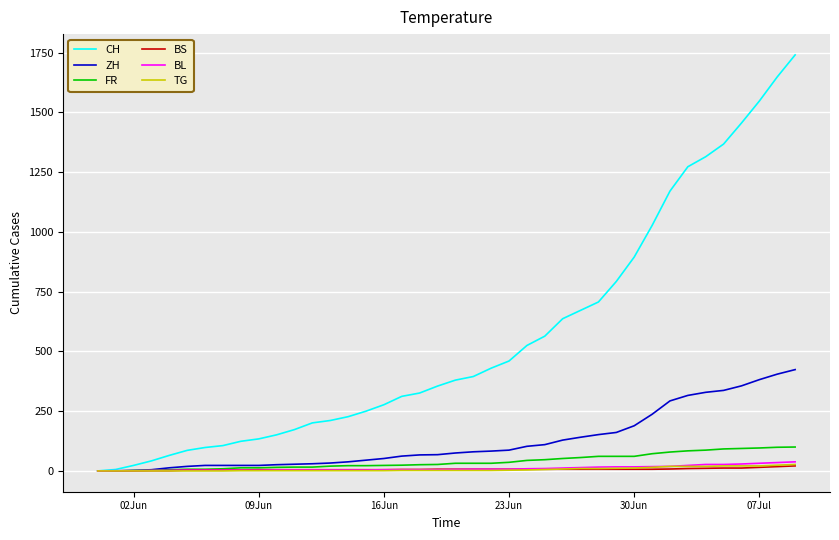

Which series has the largest range (max minus min)?

CH